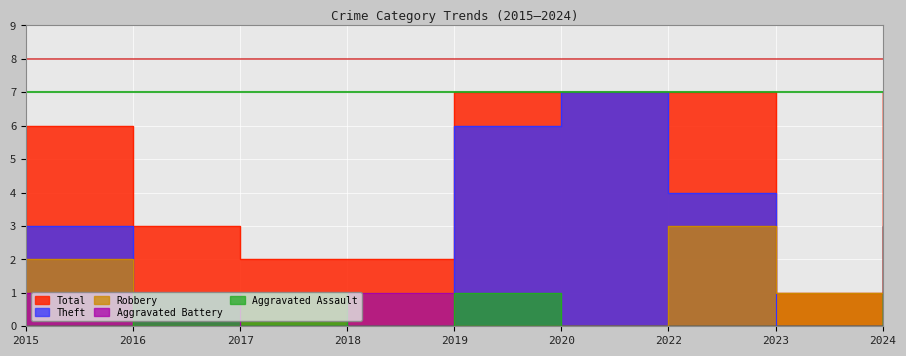

Is it true that Aggravated Battery equals 0 at 2019?

False